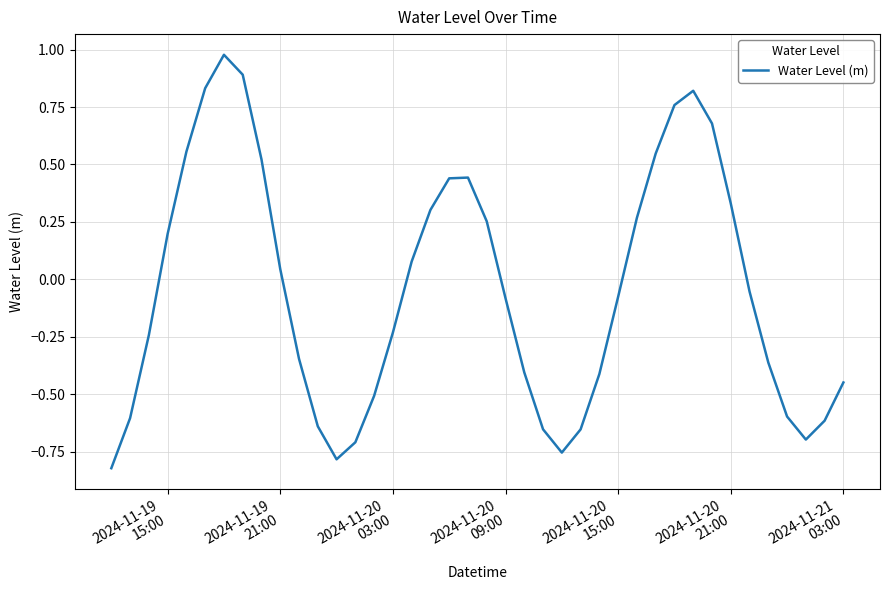

How many negative values are there?

22